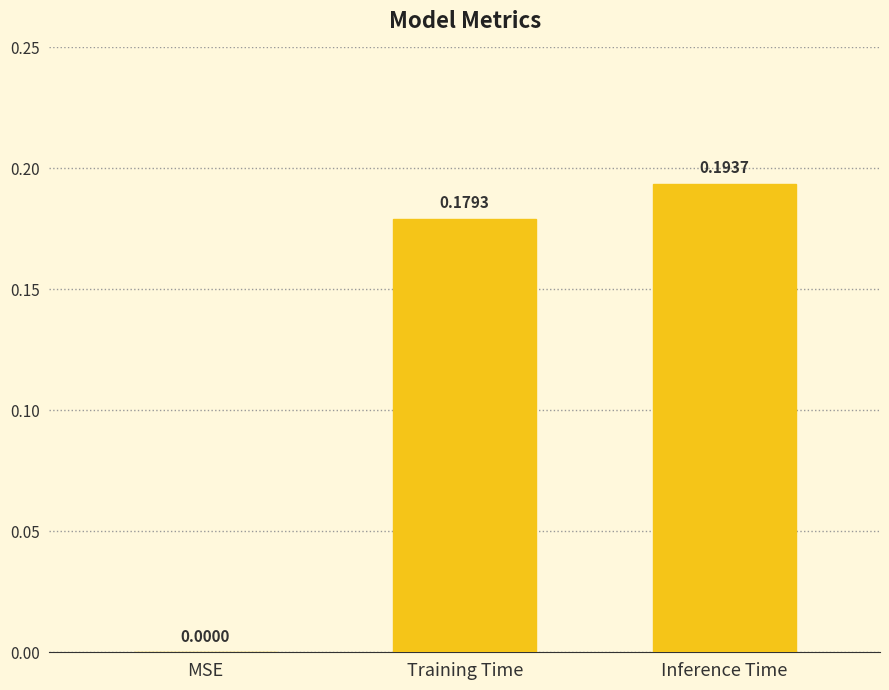

Count the values in the range 0 to 1.

3